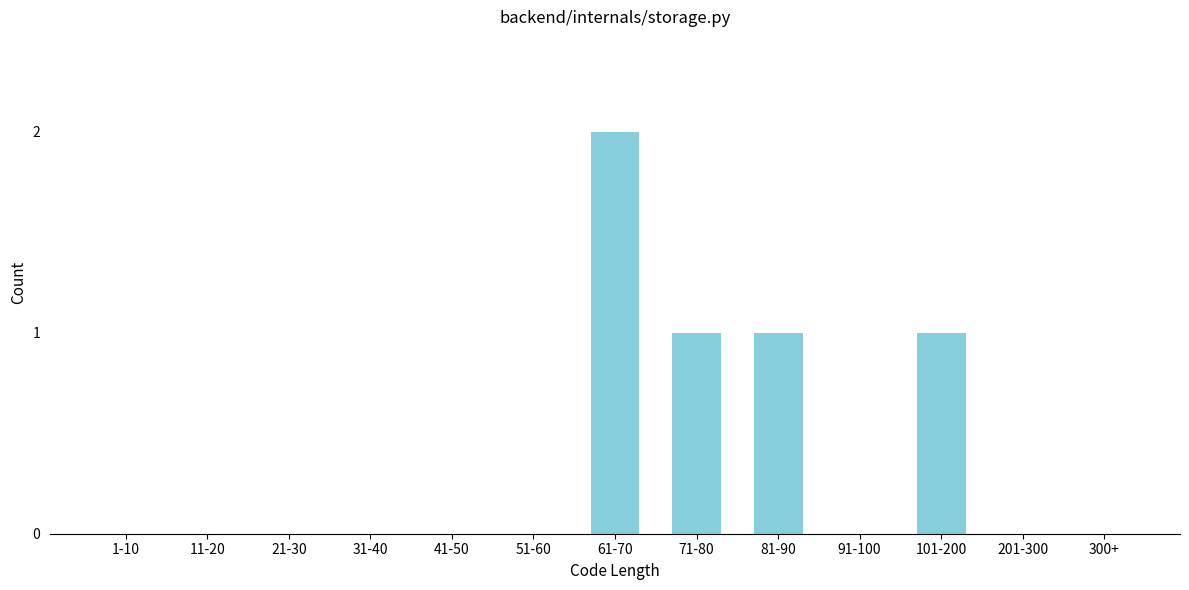

Reading left to right, what are all the values shown in this chart?

1-10=0	11-20=0	21-30=0	31-40=0	41-50=0	51-60=0	61-70=2	71-80=1	81-90=1	91-100=0	101-200=1	201-300=0	300+=0